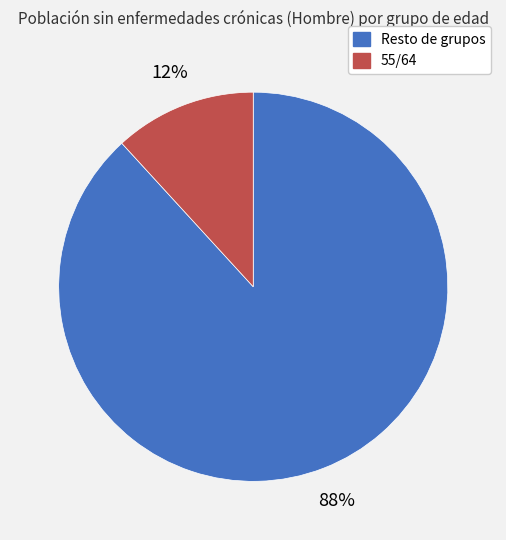

Is there a majority slice in this chart?

Yes